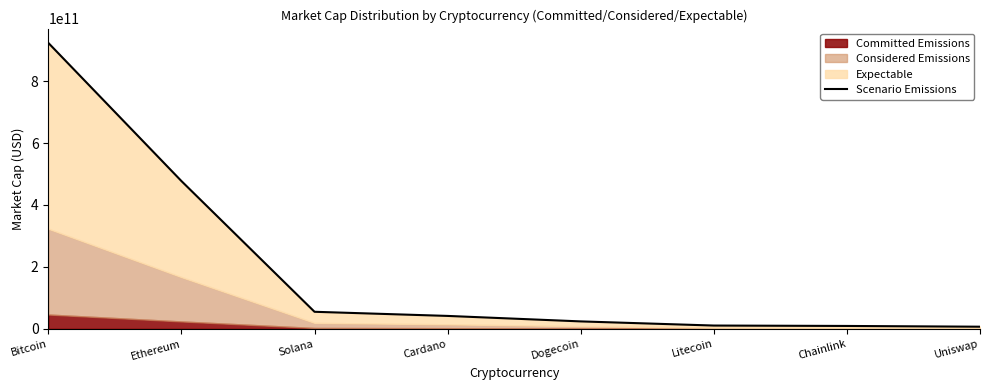

List the labels in order of value, largest first.

Bitcoin, Ethereum, Solana, Cardano, Dogecoin, Litecoin, Chainlink, Uniswap